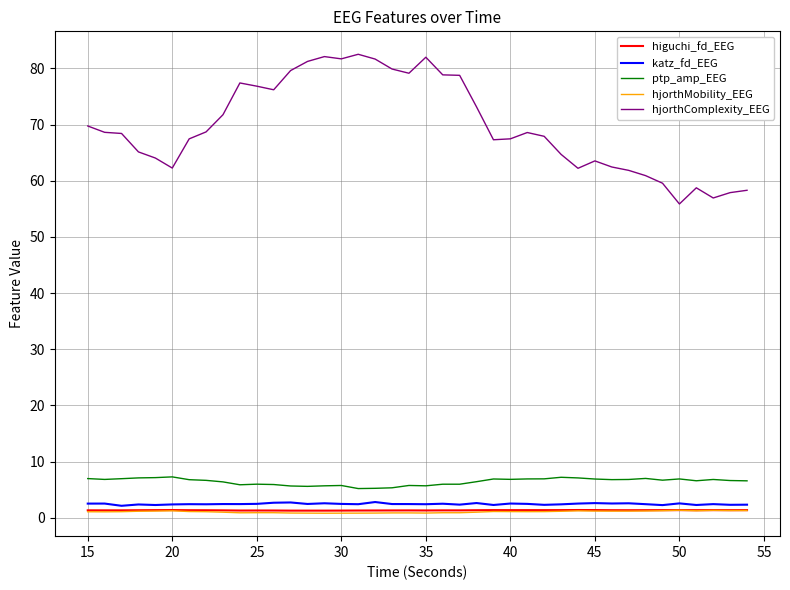

Which series has the widest spread of values?

hjorthComplexity_EEG